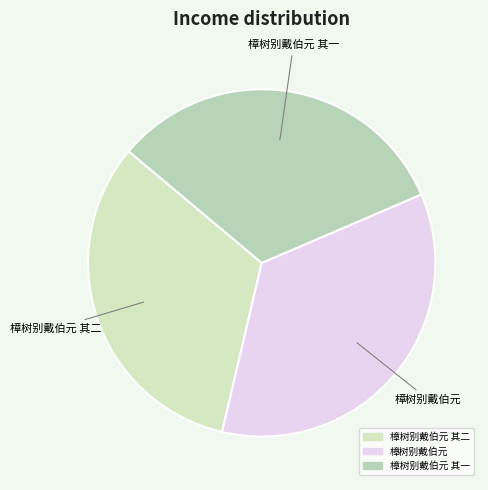

How many slices are in this pie chart?

3